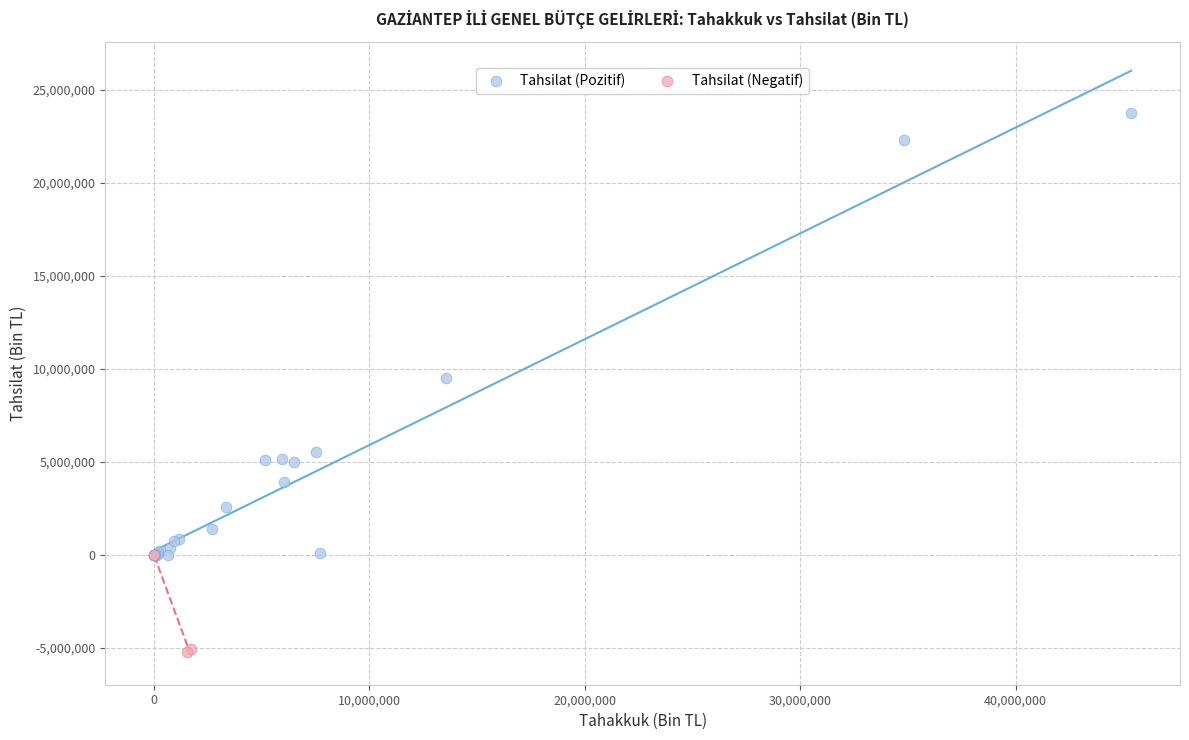

Which series has the largest Y range (max minus min)?

Tahsilat (Pozitif)